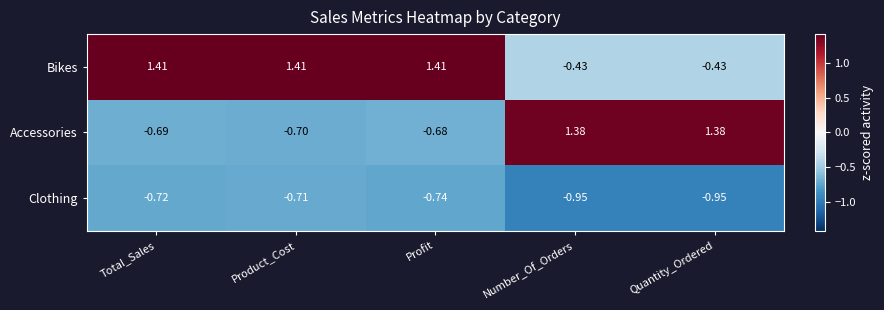

Rank the series at Profit from lowest to highest value.

Clothing, Accessories, Bikes